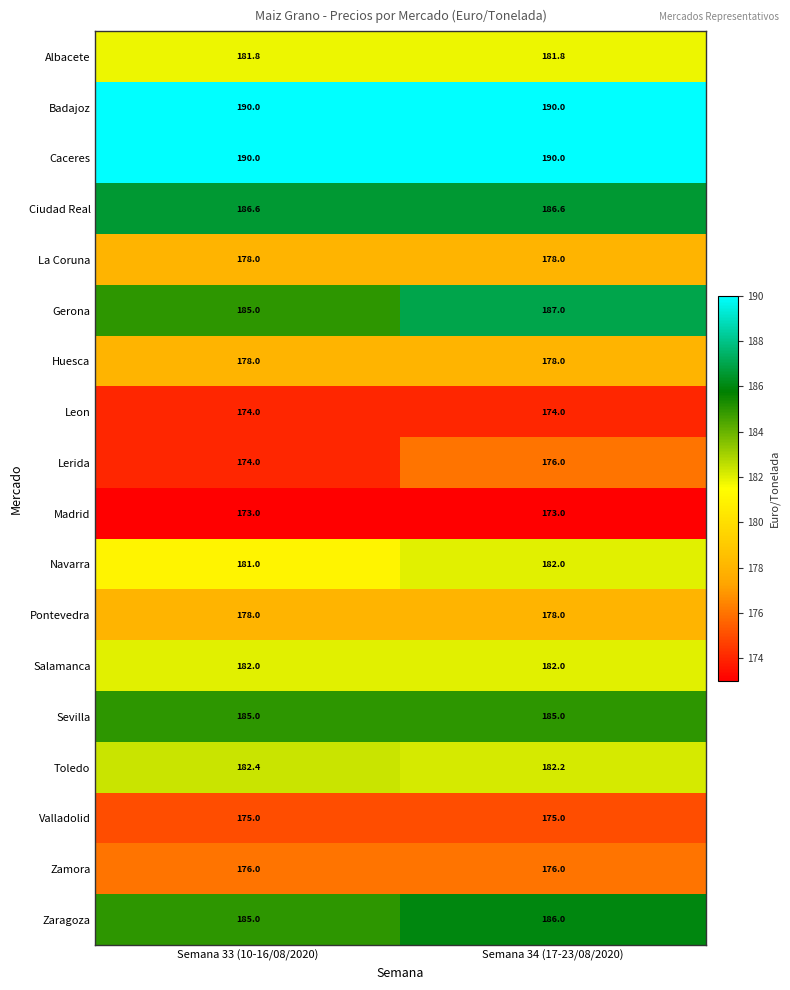

What is the difference between the highest and lowest values at Semana 33 (10-16/08/2020)?

17.0